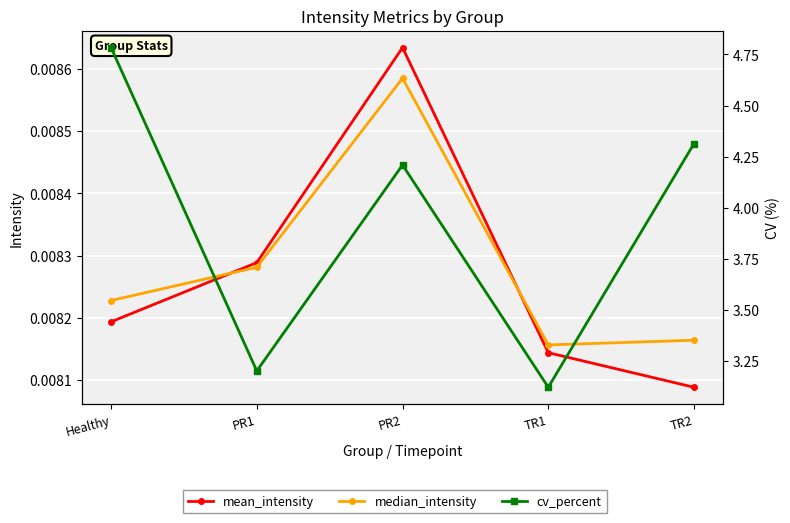

What is the total value across all series at Healthy?

4.8